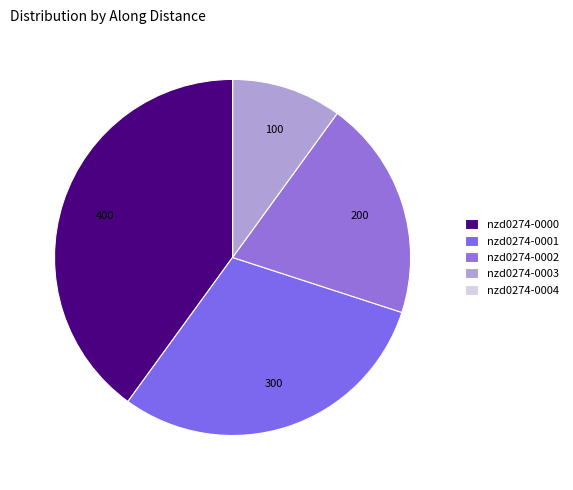

Does nzd0274-0002 account for over 50% of the chart?

No